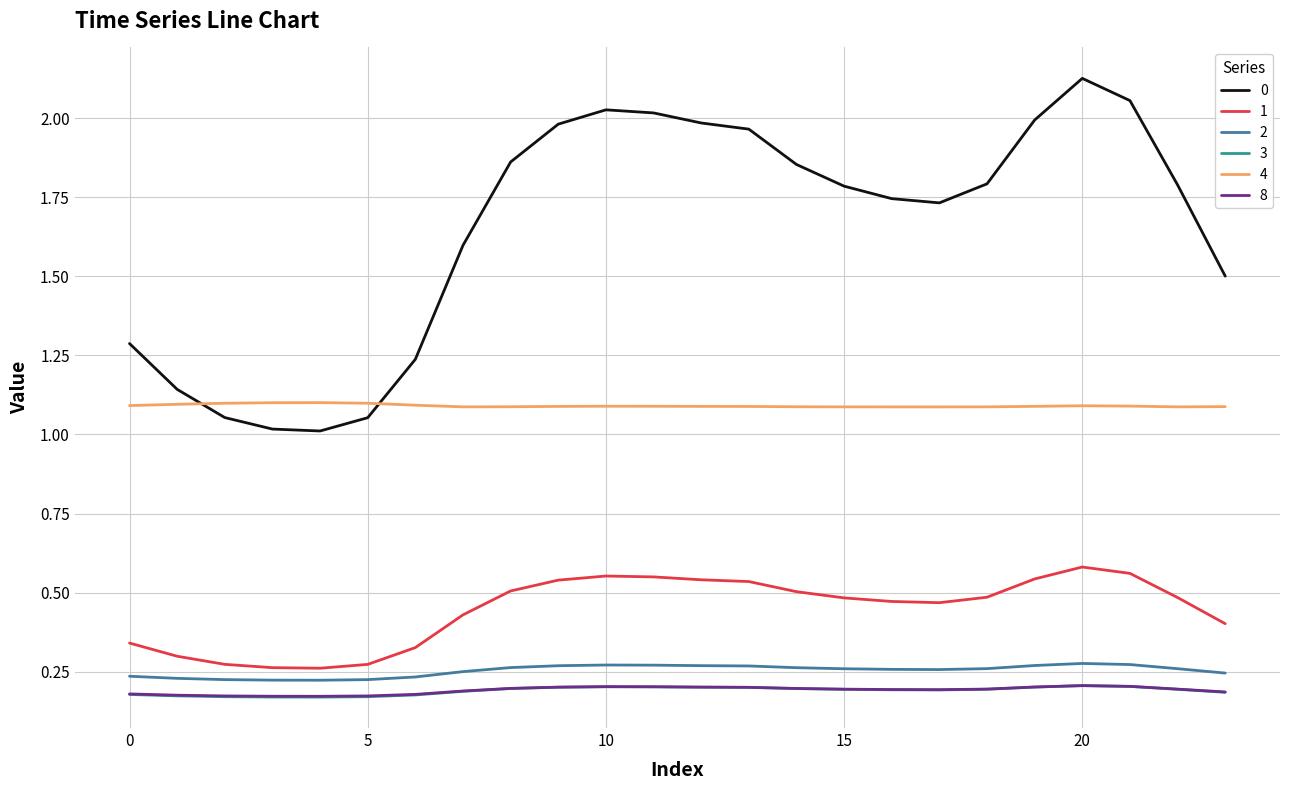

What are all the series names shown in the legend?

0, 1, 2, 3, 4, 8